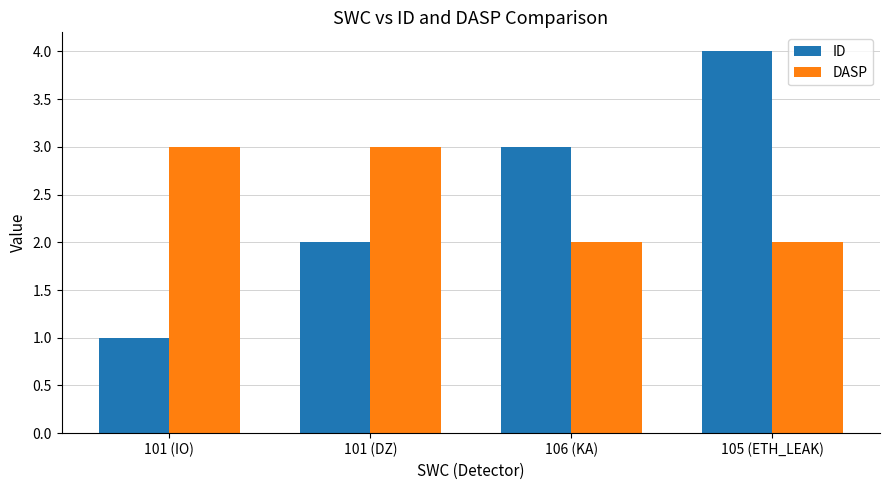

The value of ID at 101 (DZ) is 1. True or false?

False